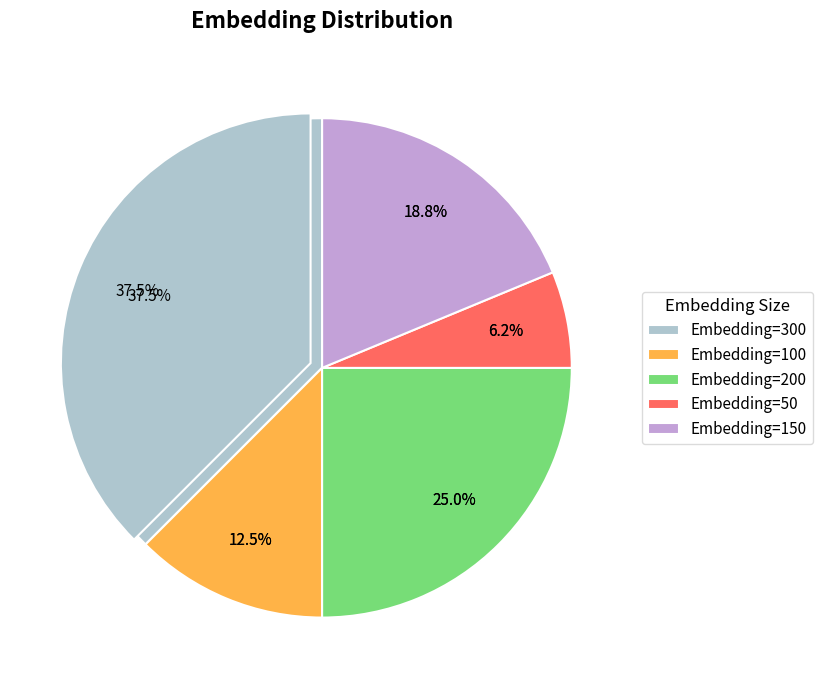

Count the number of slices in the pie.

5